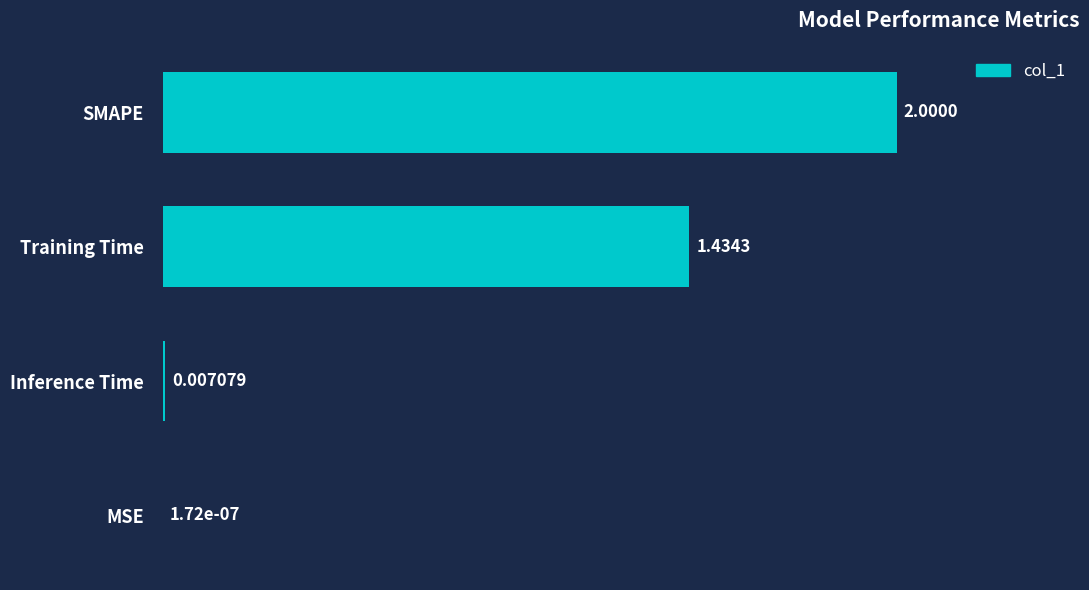

What is the sum of all values?

3.4